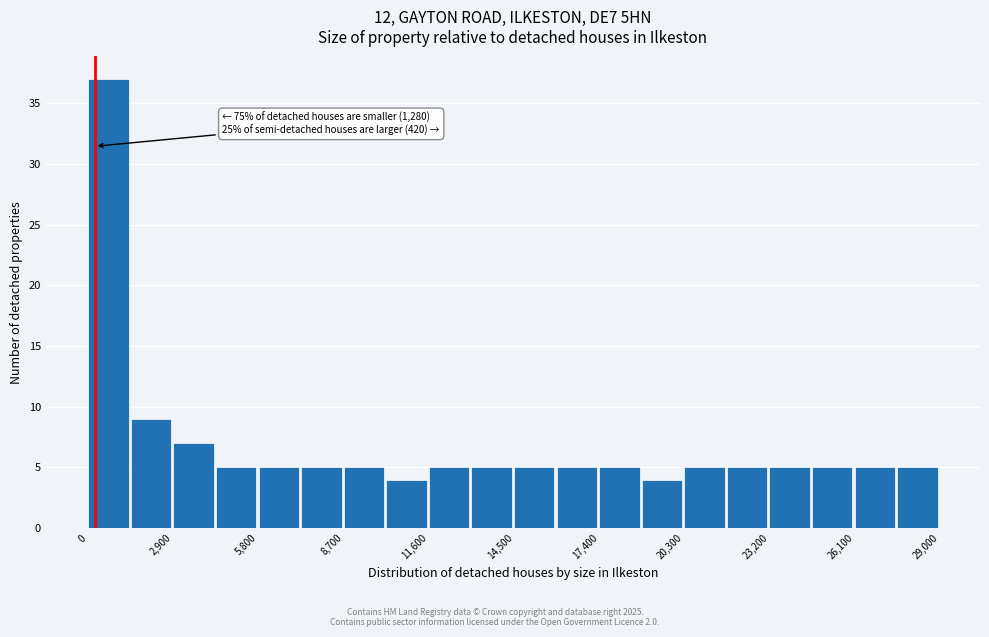

Read against the x-axis, roughly where is the centre of the tallest bar?

500